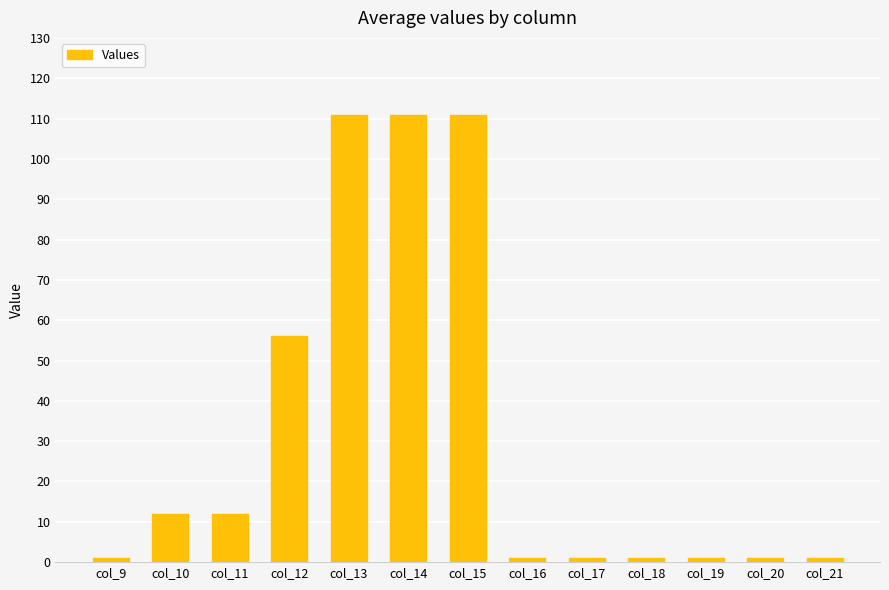

Are the bars horizontal?

No